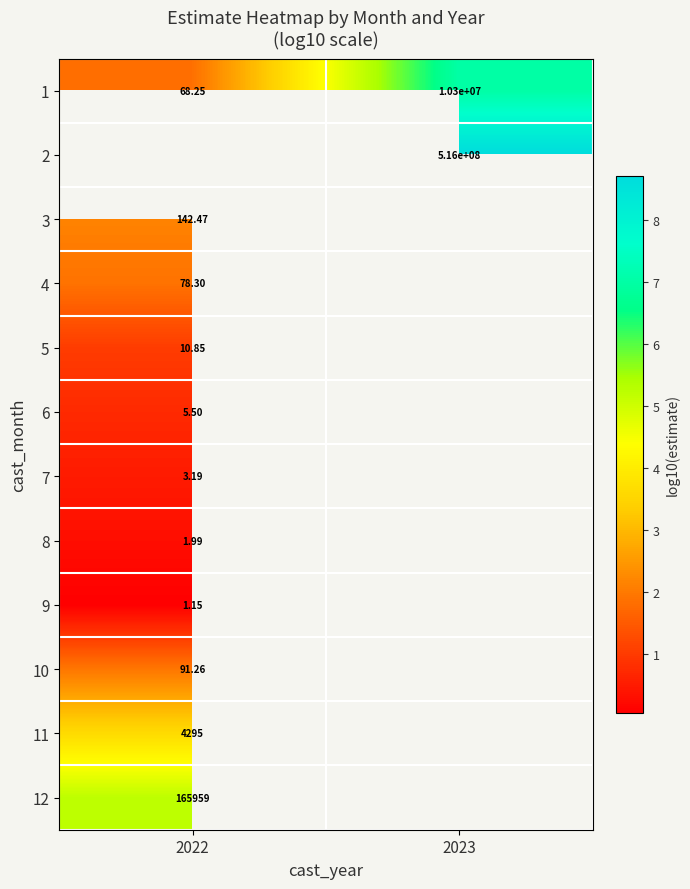

Is the value of 5 at 2022 greater than the value of 2 at 2023?

No